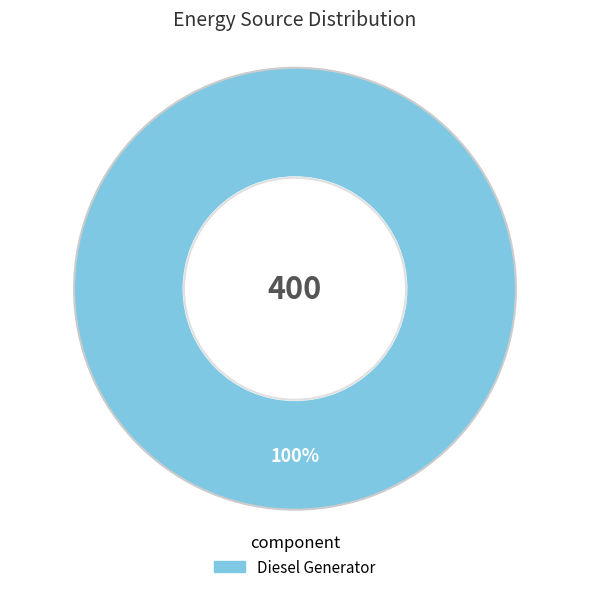

Is there any slice that represents more than half of the pie?

Yes